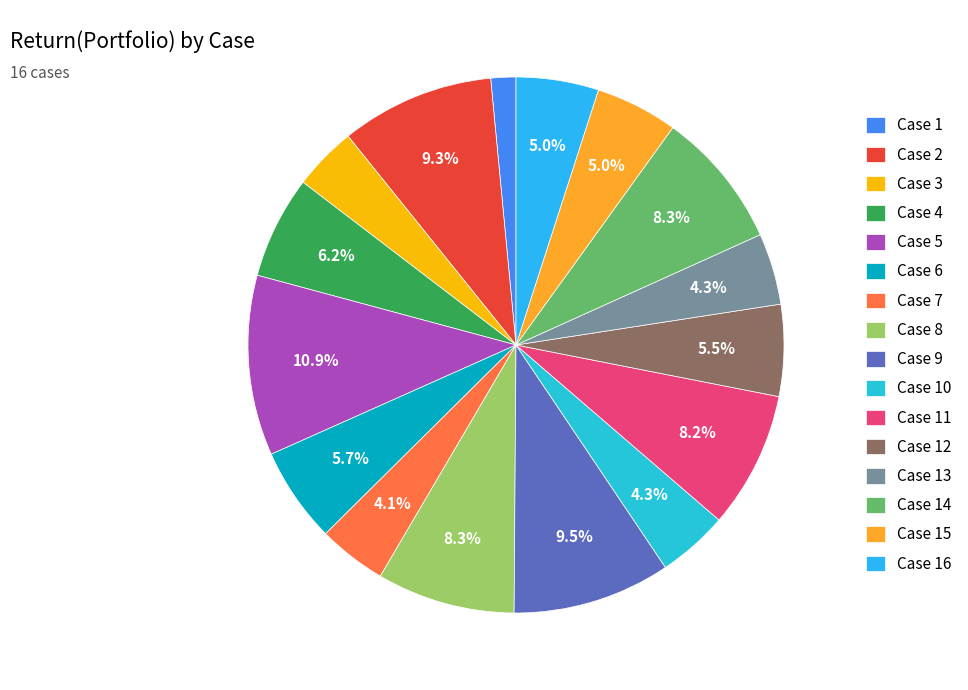

Rank the categories by value from lowest to highest.

Case 1, Case 3, Case 7, Case 10, Case 13, Case 15, Case 16, Case 12, Case 6, Case 4, Case 11, Case 14, Case 8, Case 2, Case 9, Case 5